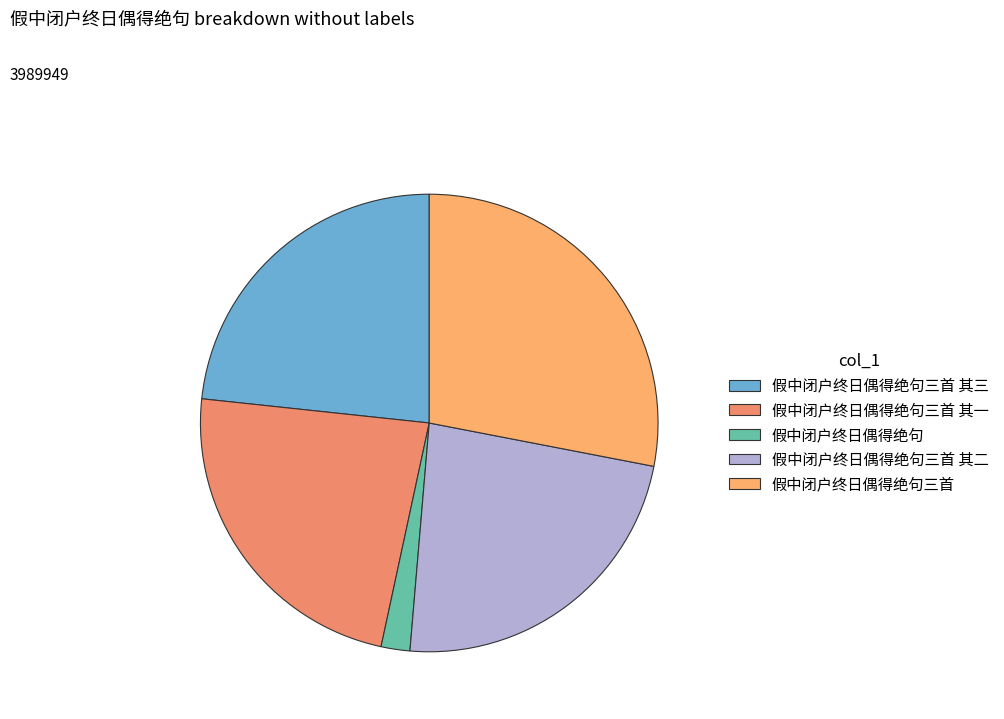

Count the number of slices in the pie.

5